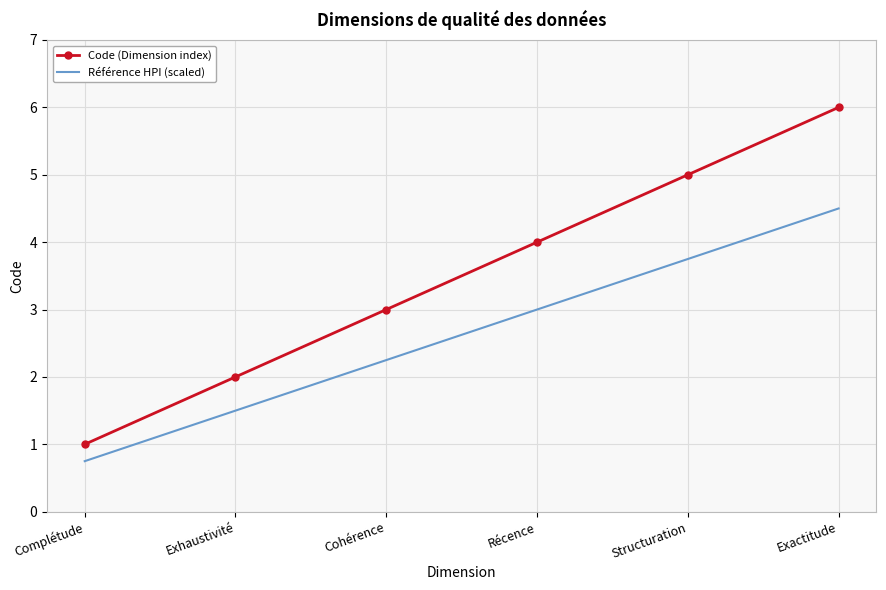

Is it true that Code (Dimension index) equals 1.0 at Complétude?

True